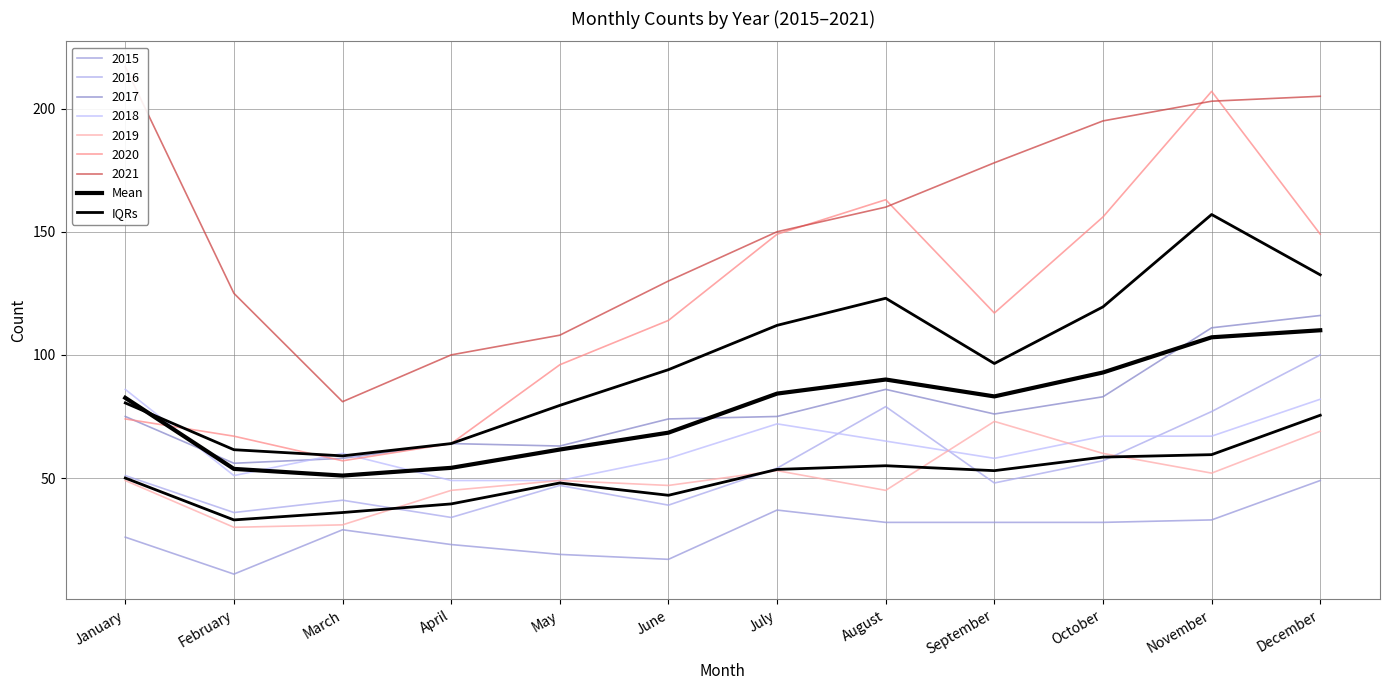

In IQRs, how many points are lower than both neighbors (excluding endpoints)?

2